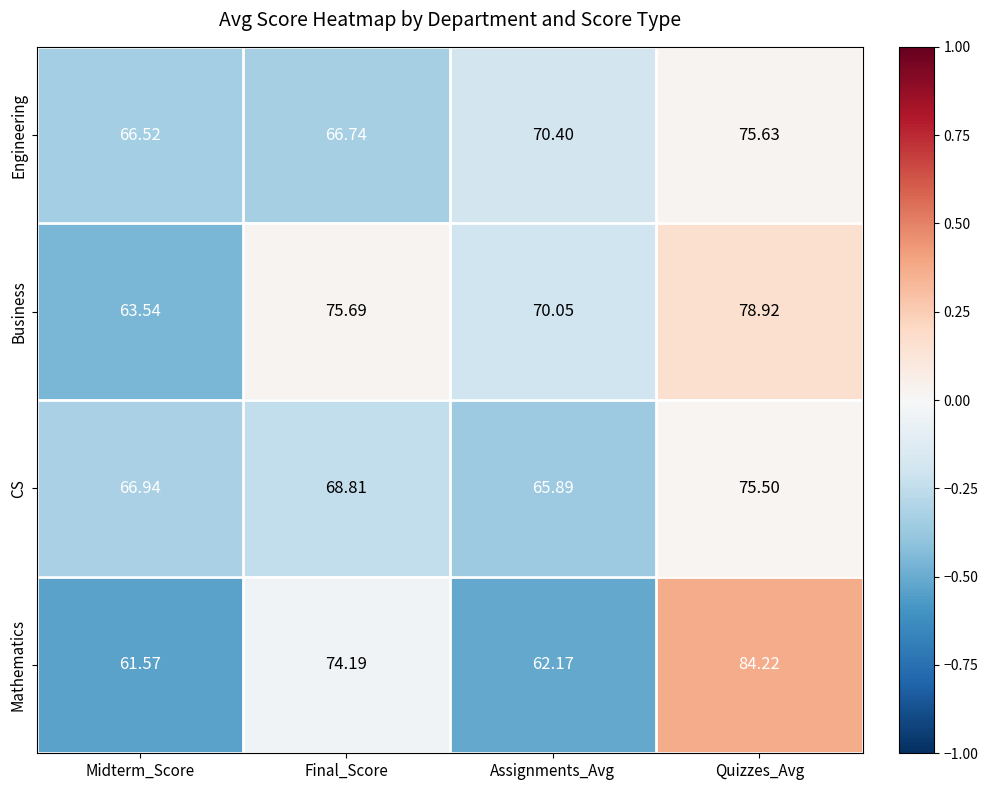

What is the spread (max minus min) of values at Quizzes_Avg?

8.7